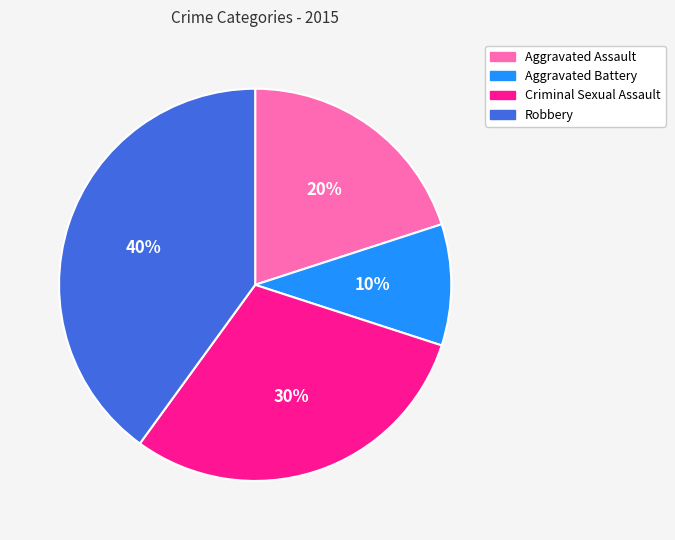

To the nearest percent, what is the average slice percentage?

25%